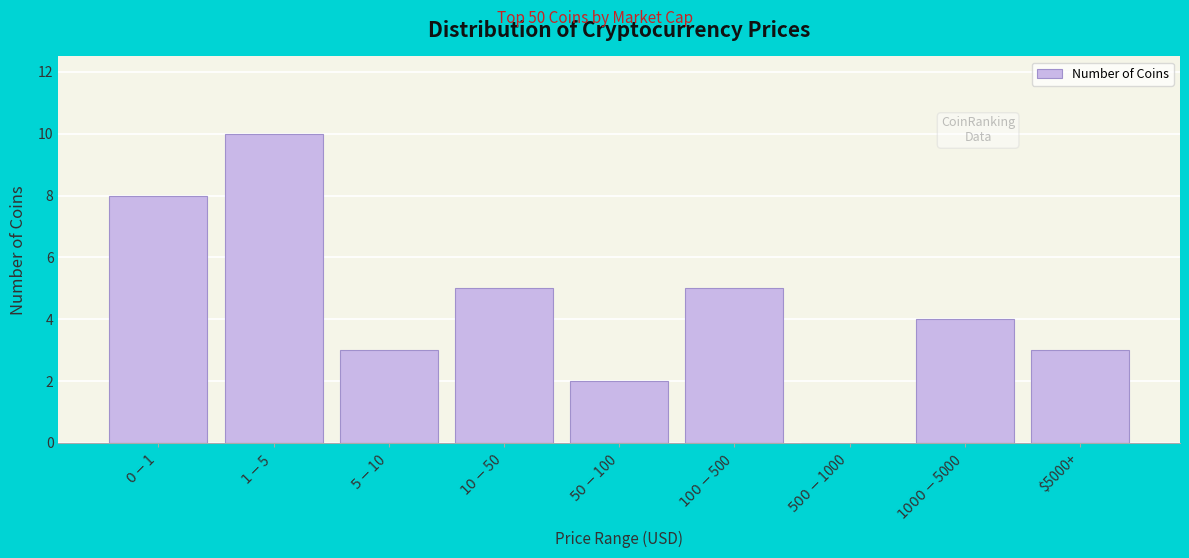

What is the sum of all values?

40